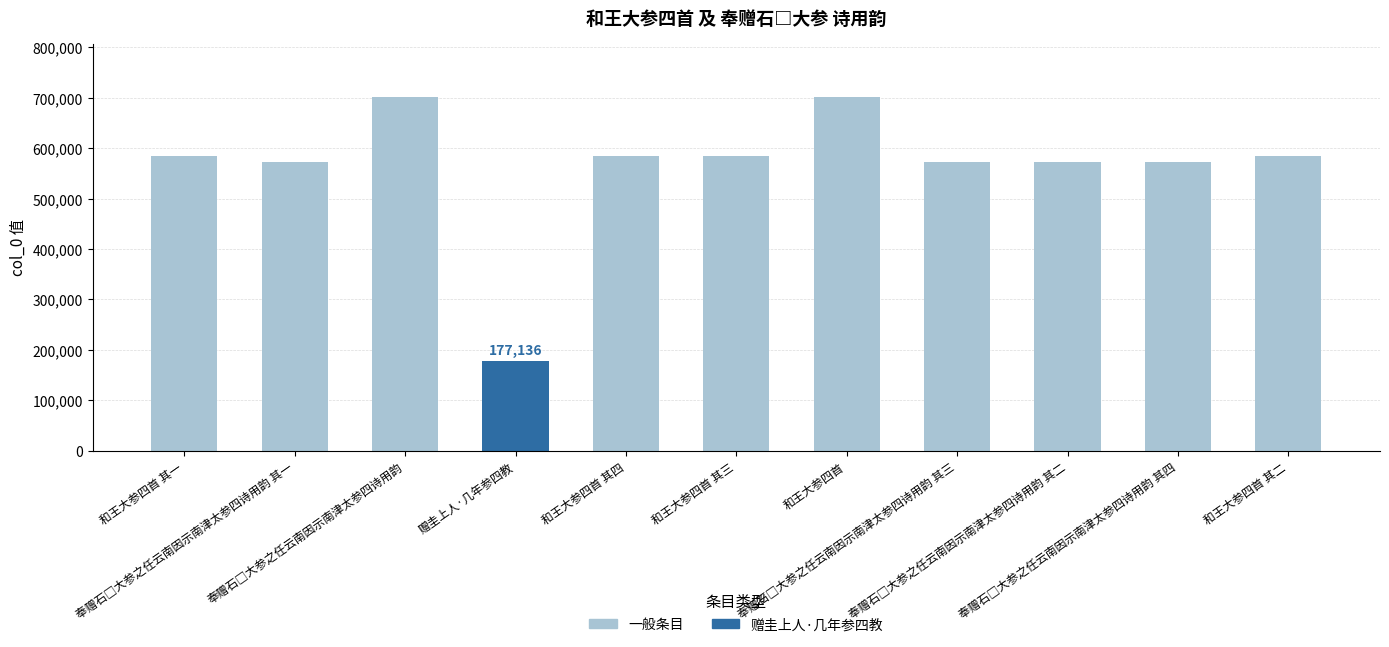

What is the sum of all values?

6199939